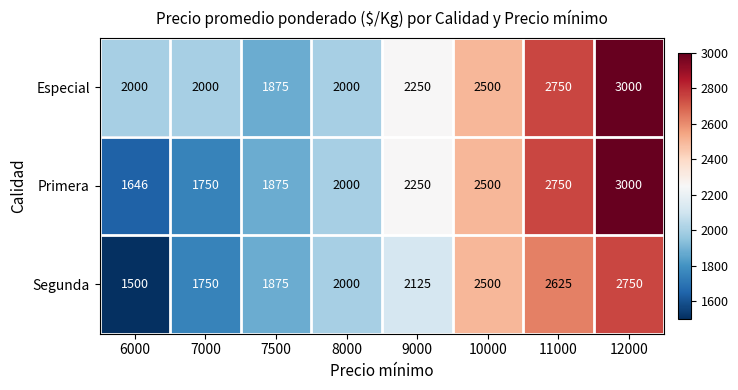

Which series has the largest total across all categories?

Especial